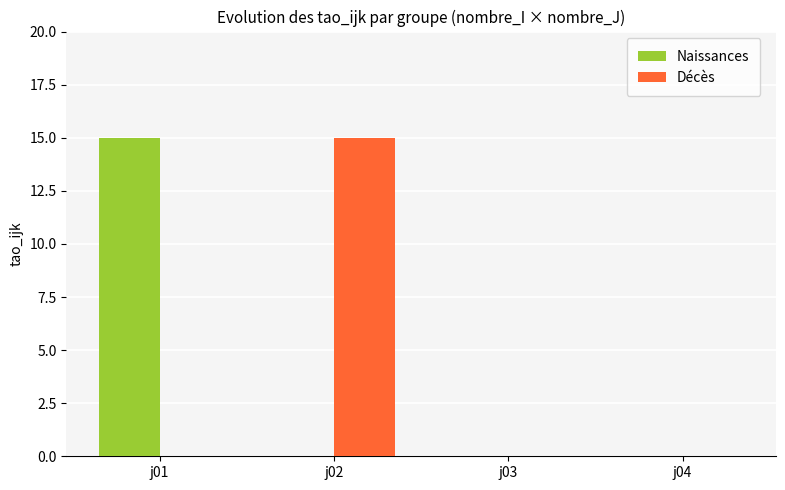

What are all the series names shown in the legend?

Naissances, Décès